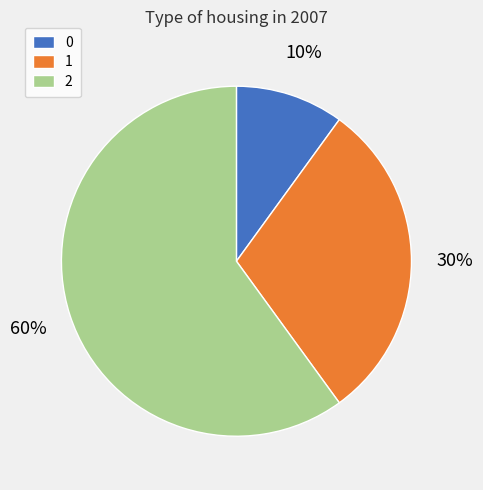

Is the sum of 0 and 1 greater than half?

No